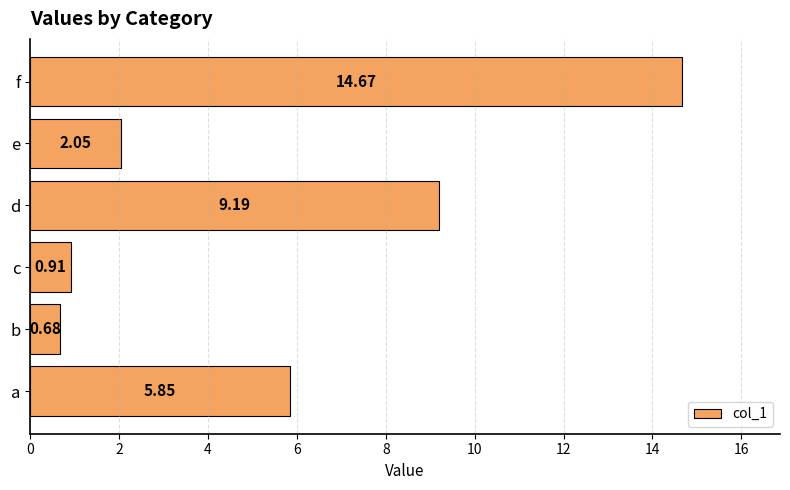

What is the change in value from b to f?

+14.0